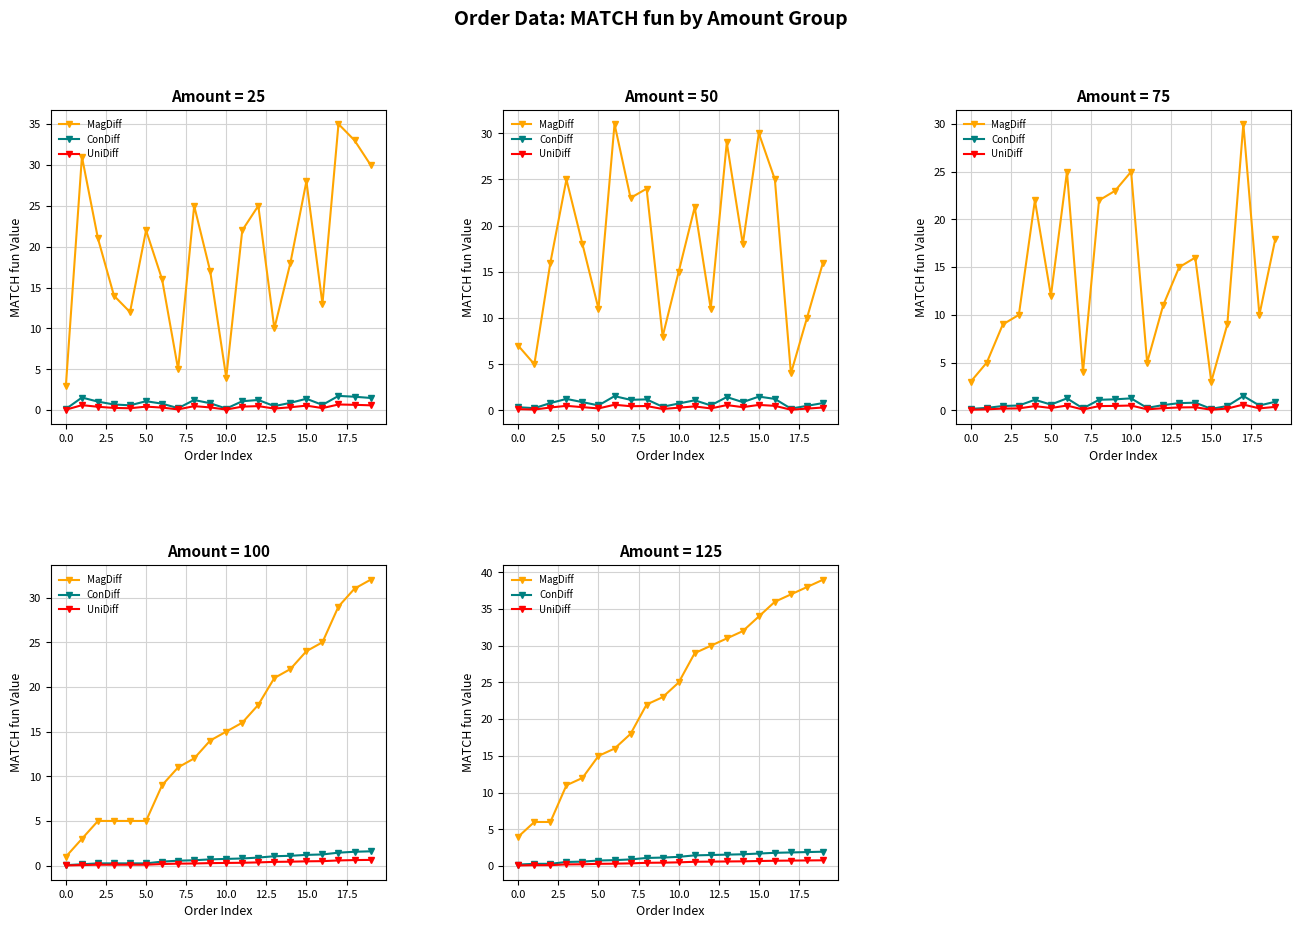

Between 17.5 and 17, which series saw the biggest shift?

MagDiff